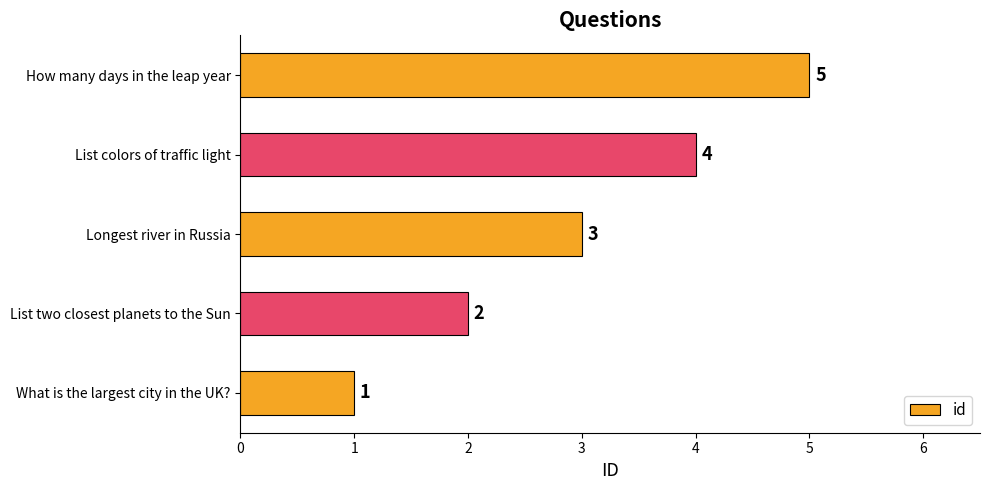

Rank the categories by value from highest to lowest.

How many days in the leap year, List colors of traffic light, Longest river in Russia, List two closest planets to the Sun, What is the largest city in the UK?